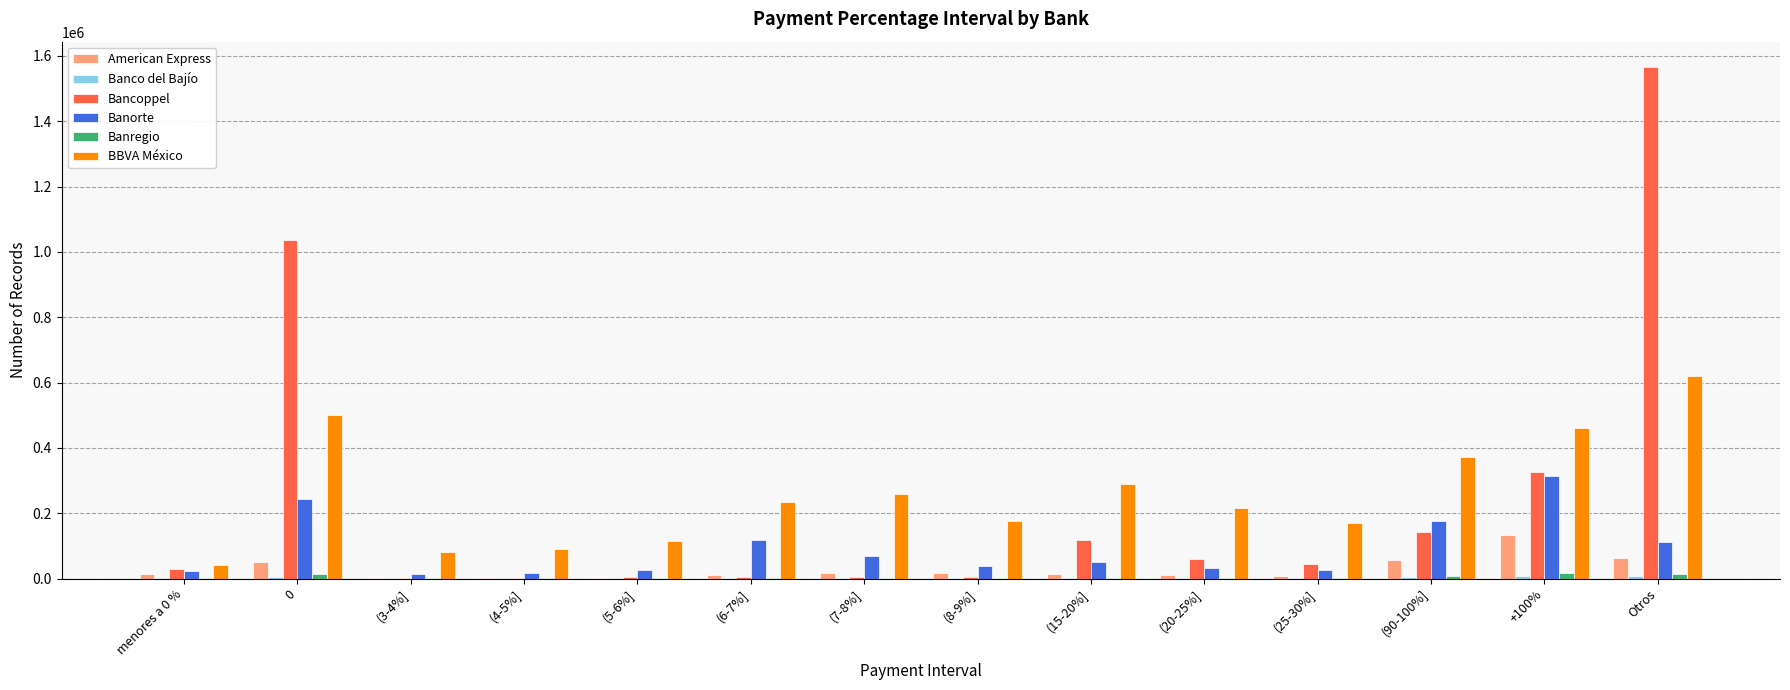

The value of BBVA México at (7-8%] is 259673. True or false?

True